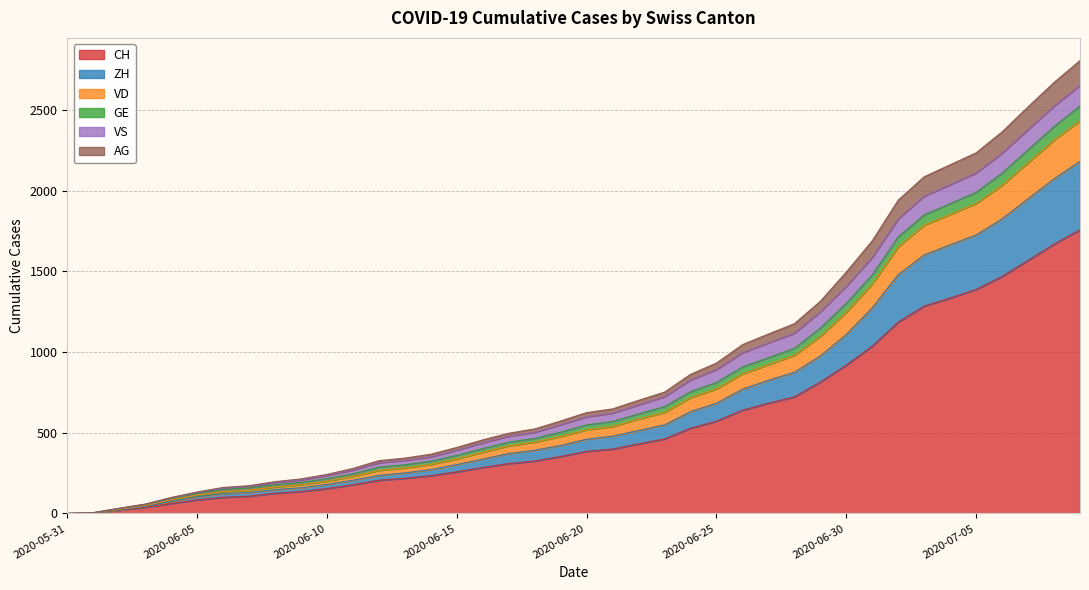

True or false: AG and ZH cross at least once.

False